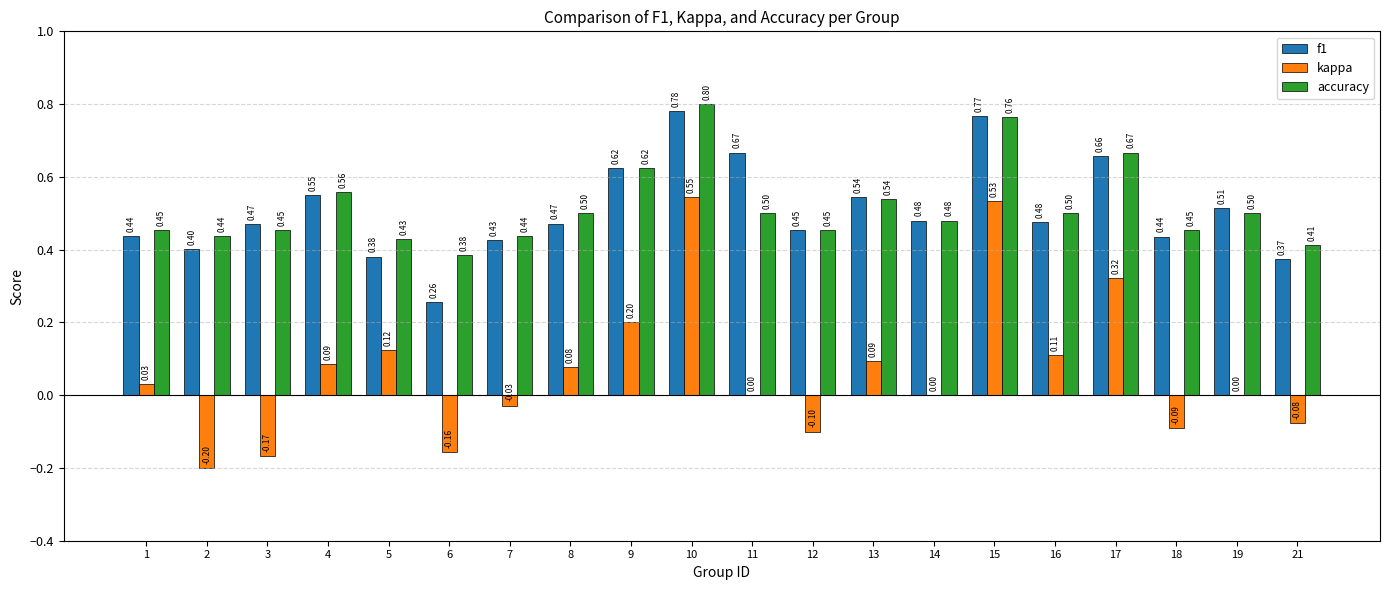

What is the sum of all f1 values?

10.2